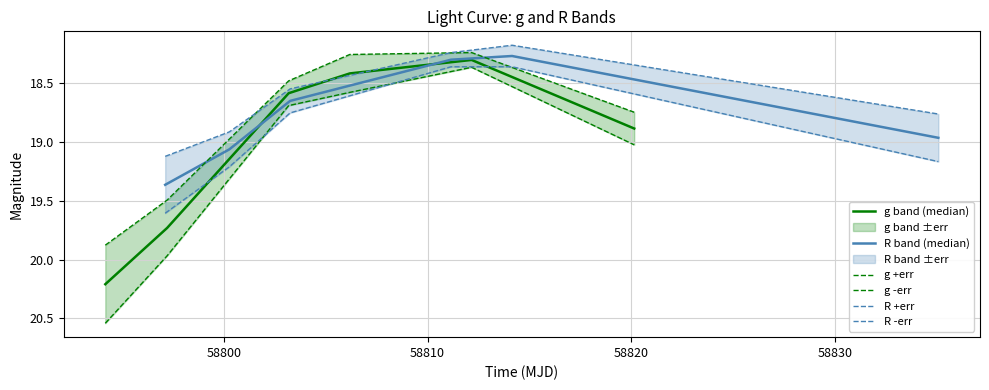

What is the highest value of the g band (median) series?

20.2